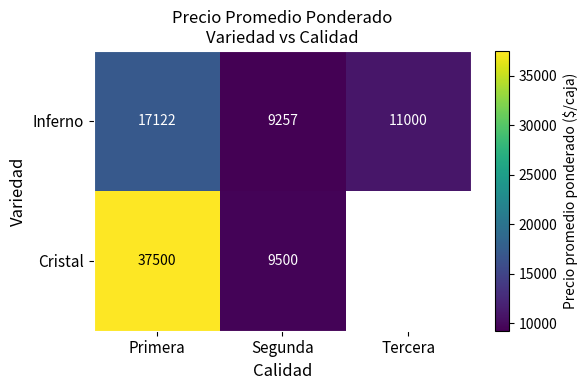

Between Primera and Segunda, which series saw the biggest shift?

Cristal